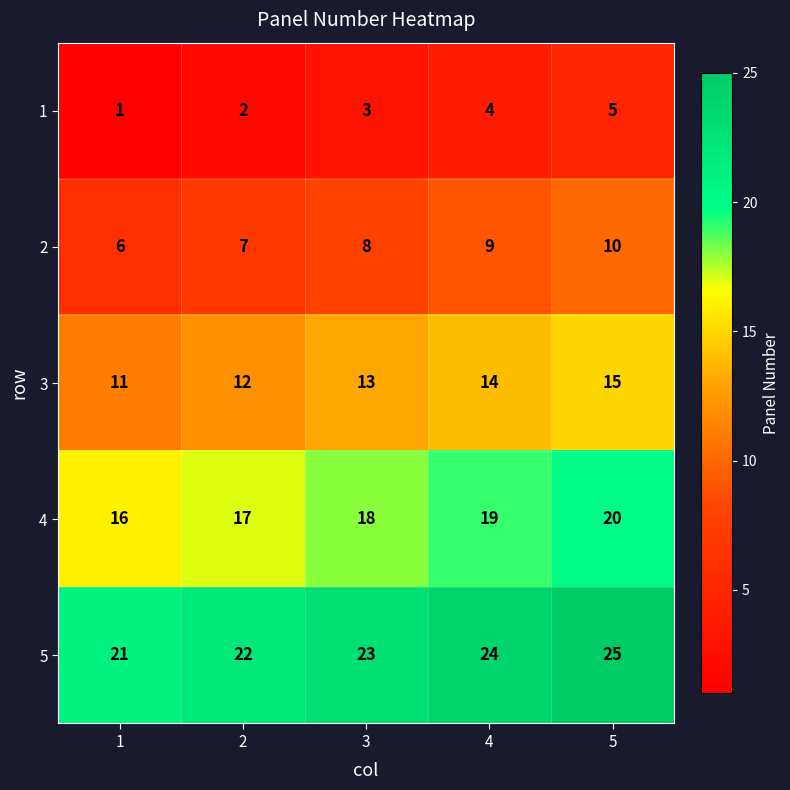

What is the sum of the 4 values at 5 and 4?

39